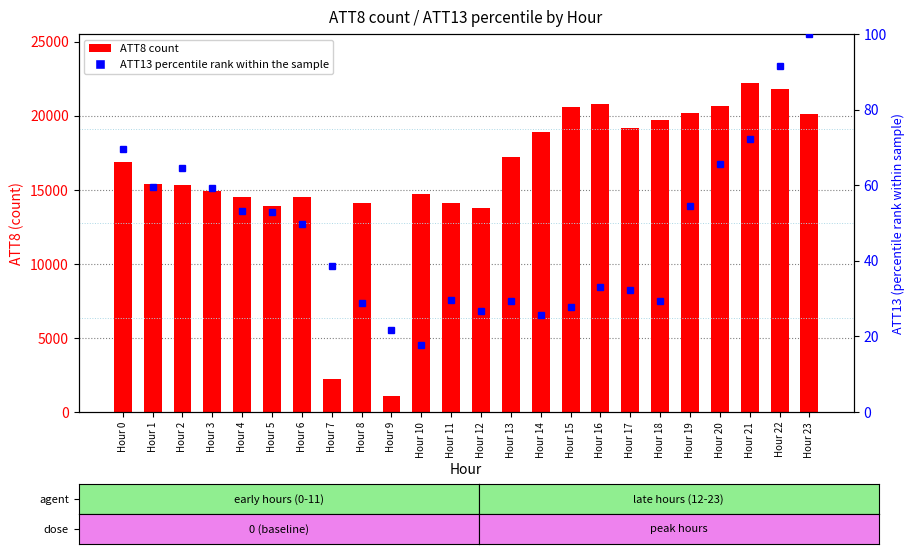

At Hour 18, list the series in order from smallest to largest.

ATT13 percentile, ATT8 count